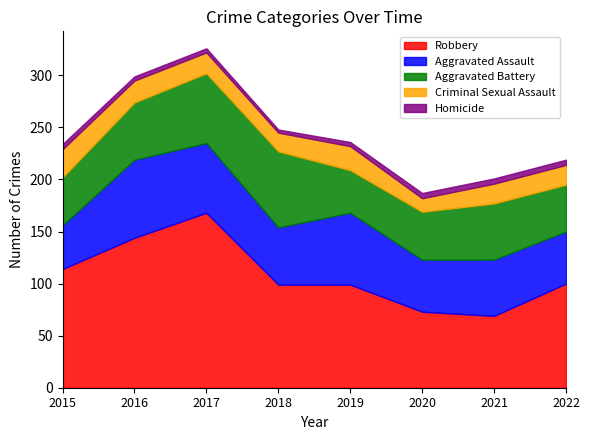

The Criminal Sexual Assault series shows 12 at 2021. True or false?

False